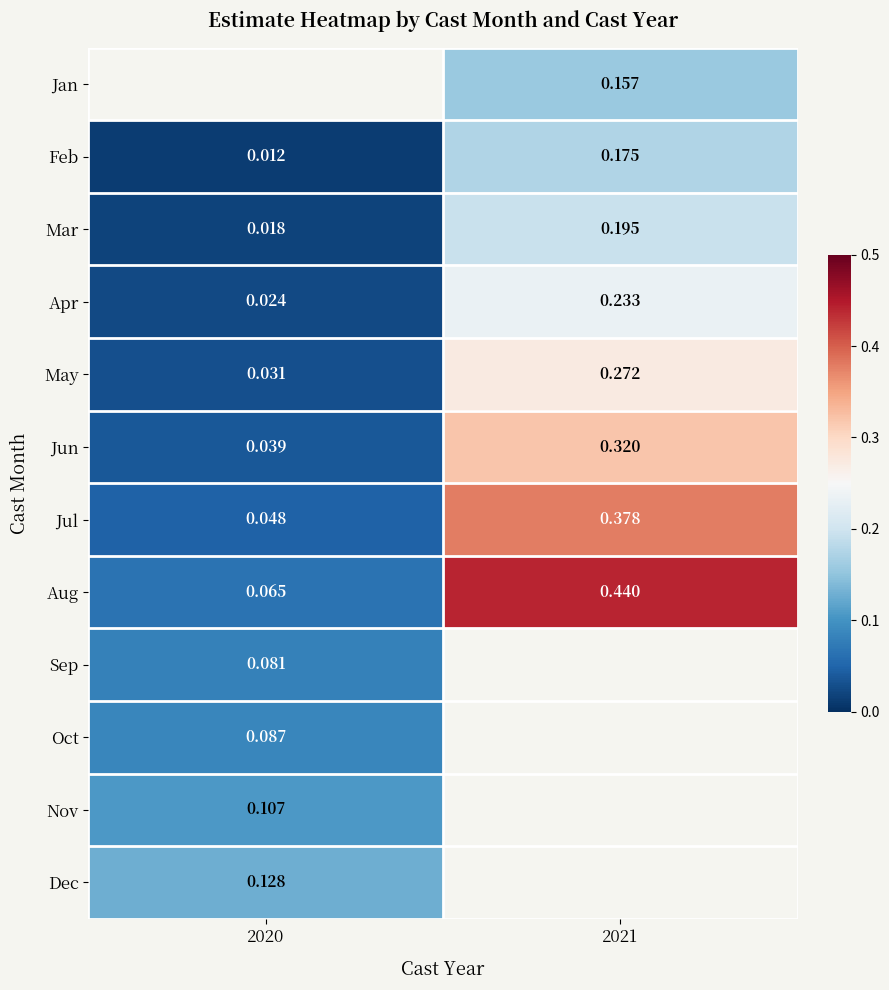

Is the value of Feb at 2020 greater than the value of May at 2021?

No